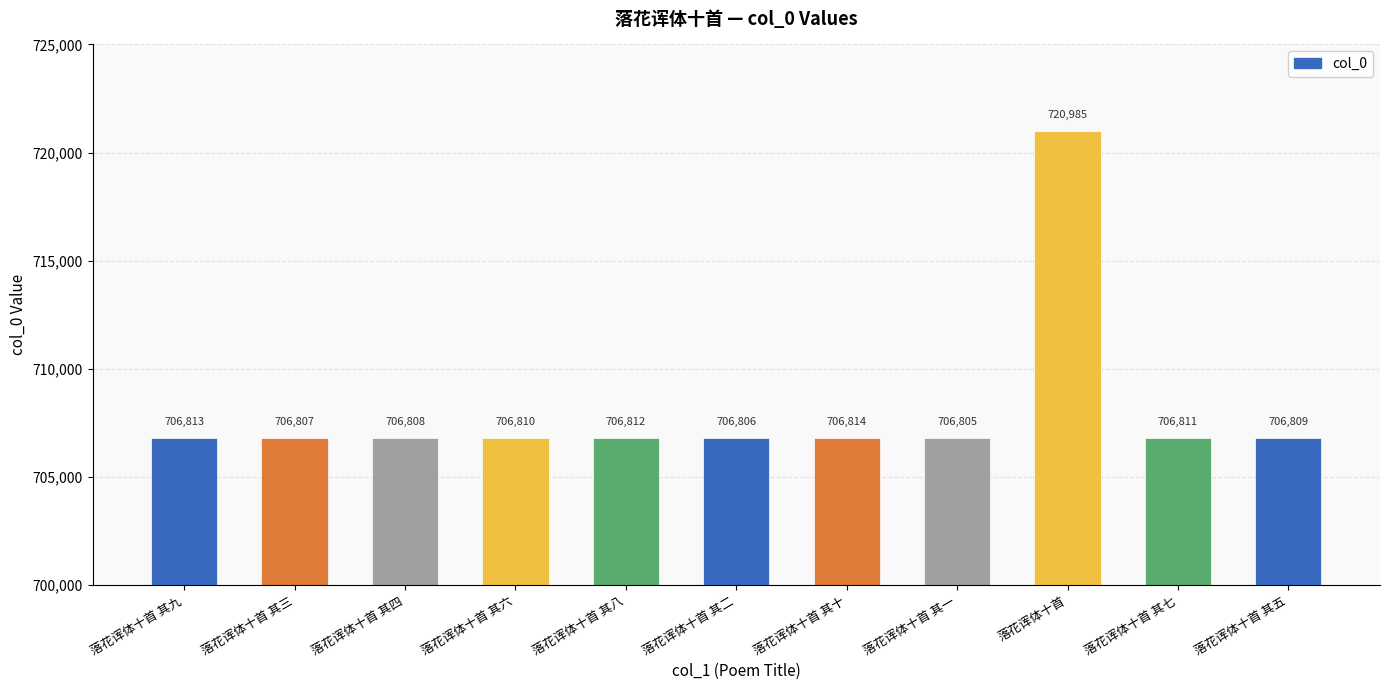

Reading left to right, transcribe all the data shown in this chart.

706813	706807	706808	706810	706812	706806	706814	706805	720985	706811	706809